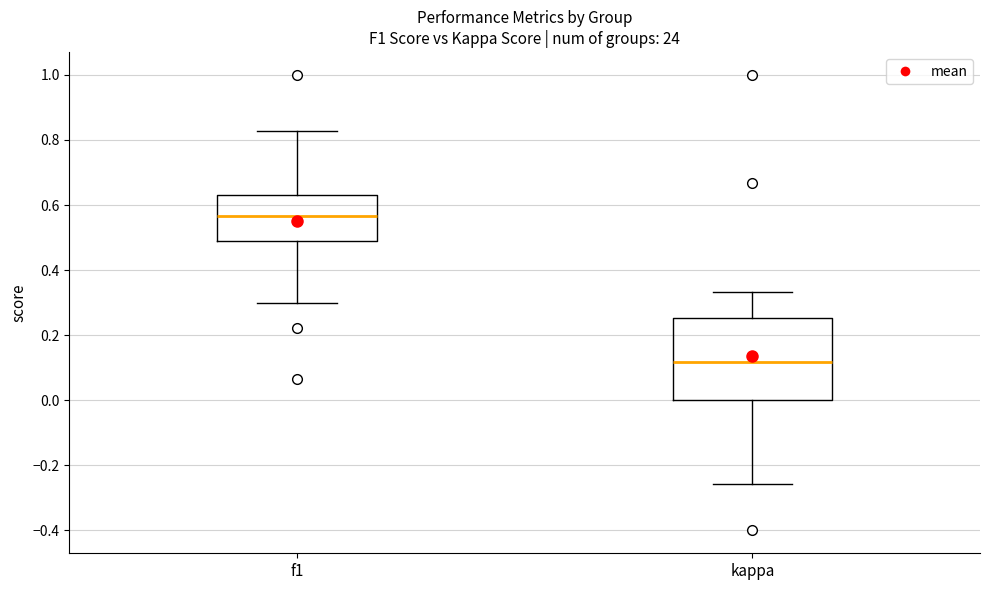

Comparing the boxes themselves (not the whiskers), which one is the tallest?

kappa